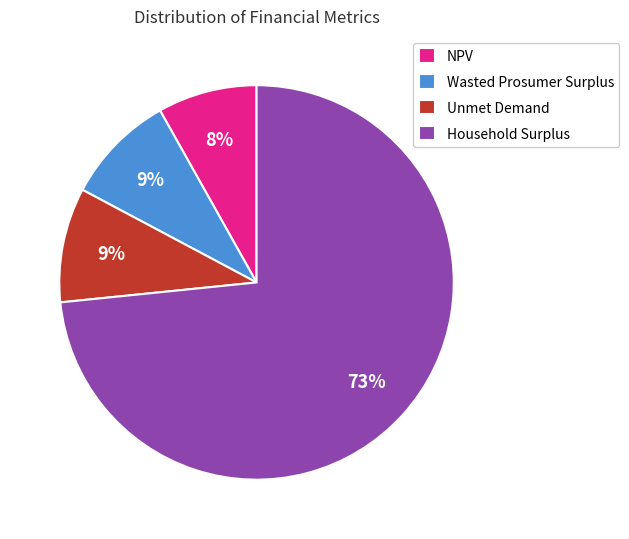

What is the ratio of the value at Unmet Demand to the value at Wasted Prosumer Surplus?

1.0